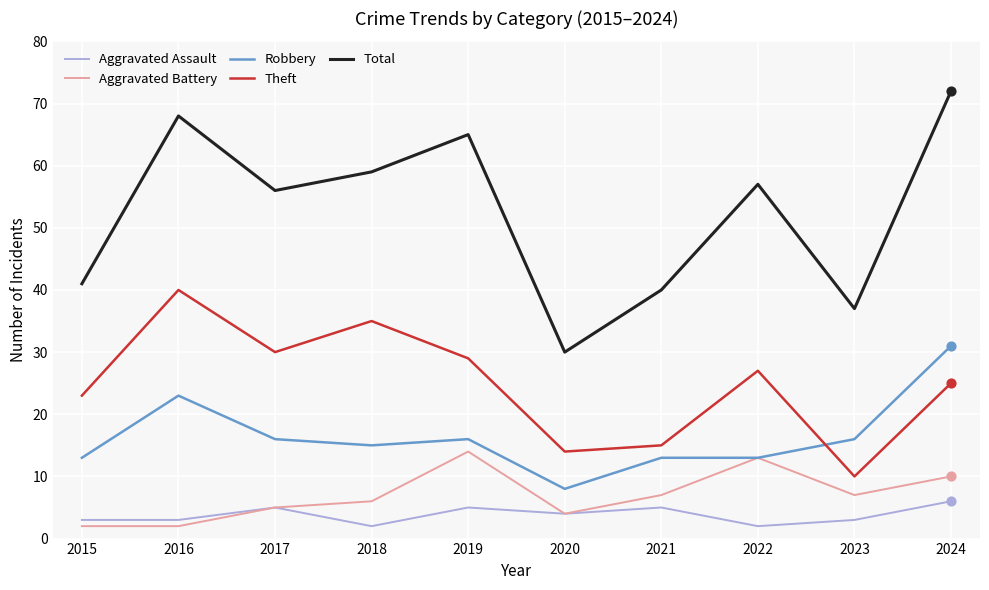

Which series has the largest range (max minus min)?

Total